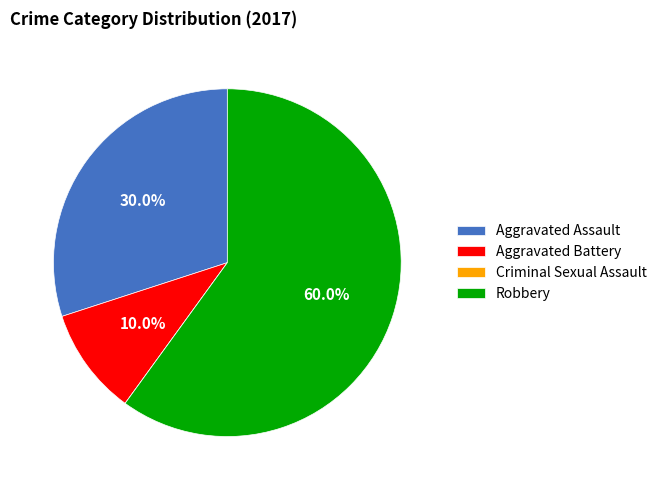

To the nearest percent, what is the average slice percentage?

25%